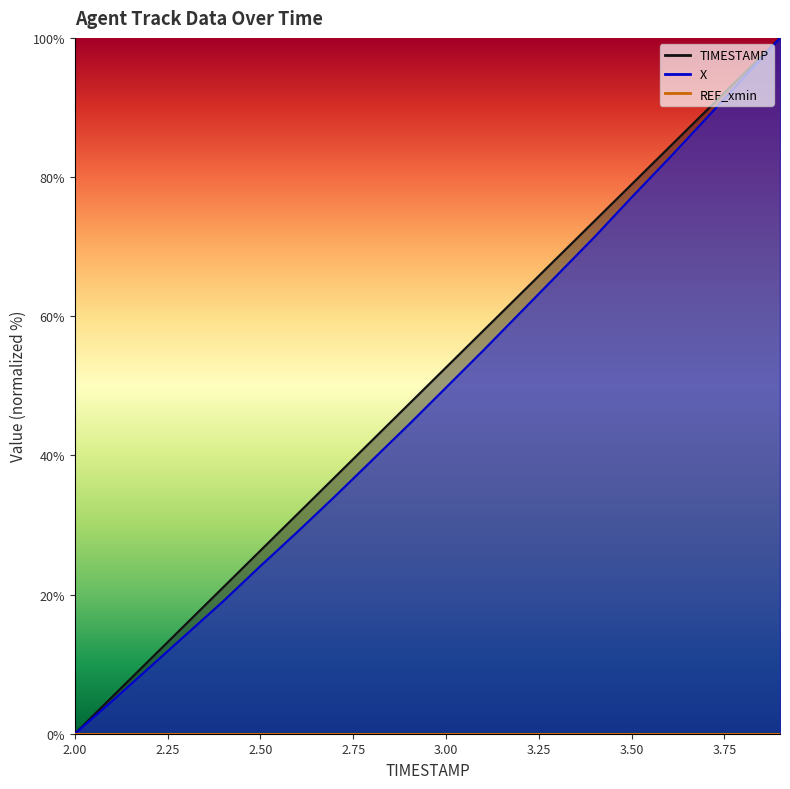

What position from the left is 2.2?

3